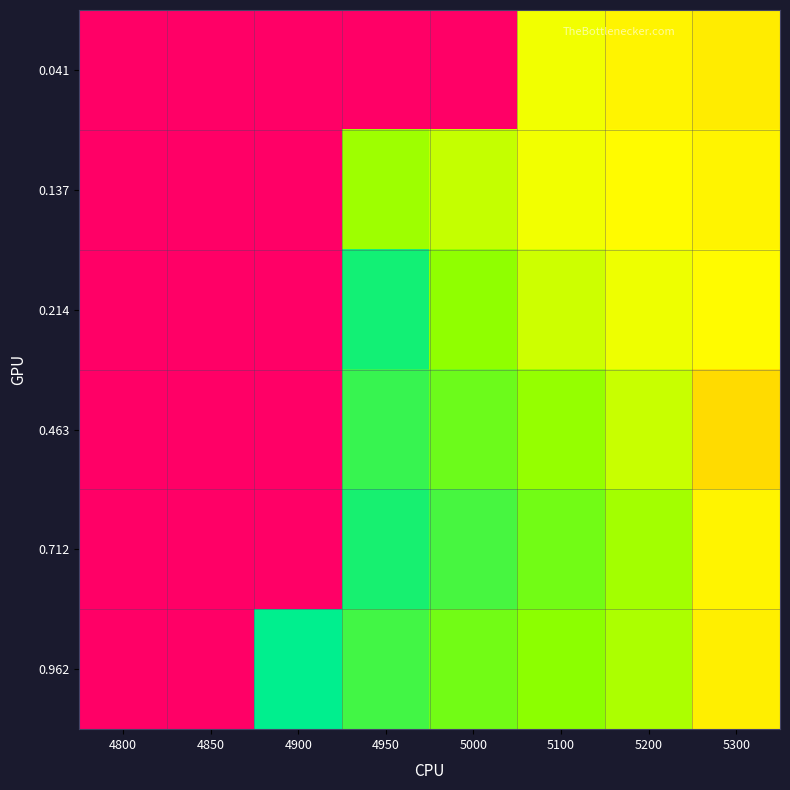

At 4800, list the series in order from smallest to largest.

0.041, 0.137, 0.214, 0.463, 0.712, 0.962